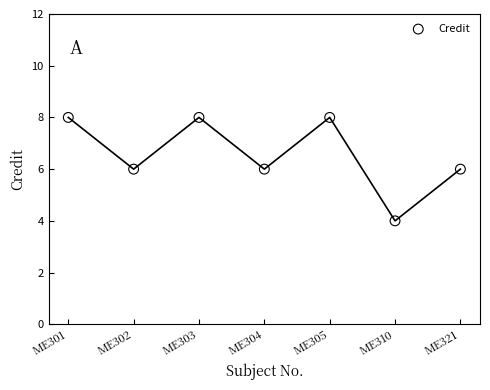

What is the range of Y values (max minus min)?

4